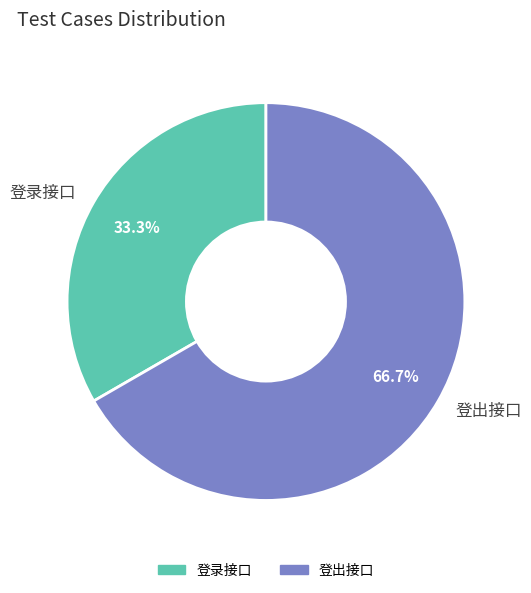

The 登录接口 slice represents 27% of the pie. True or false?

False